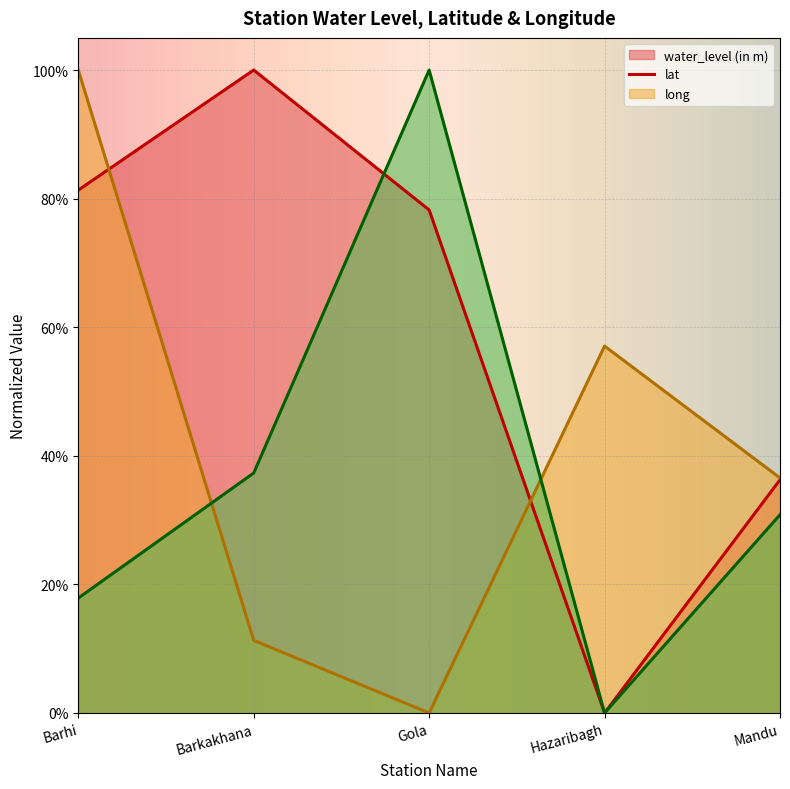

Reading left to right, transcribe all the data shown in this chart.

water_level (in m): 81.3	100.0	78.2	0.0	36.3
lat: 100.0	11.3	0.0	57.1	36.6
long: 17.9	37.3	100.0	0.0	30.8